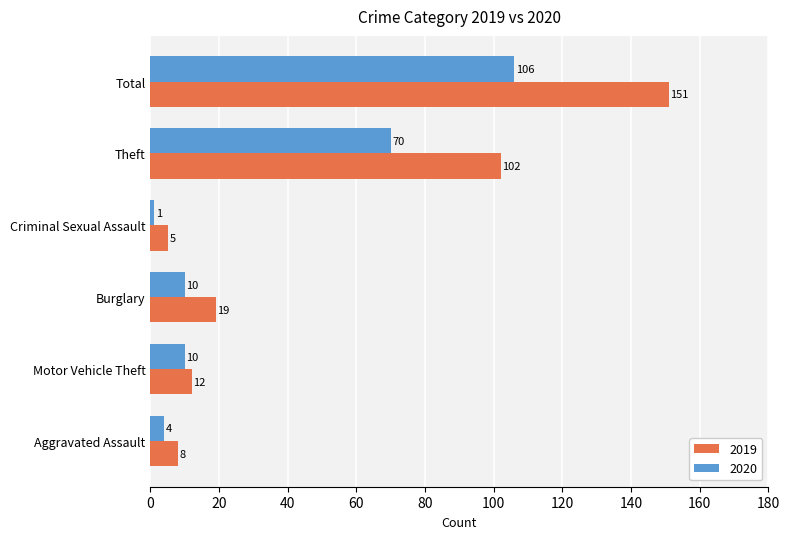

What are all the series names shown in the legend?

2019, 2020